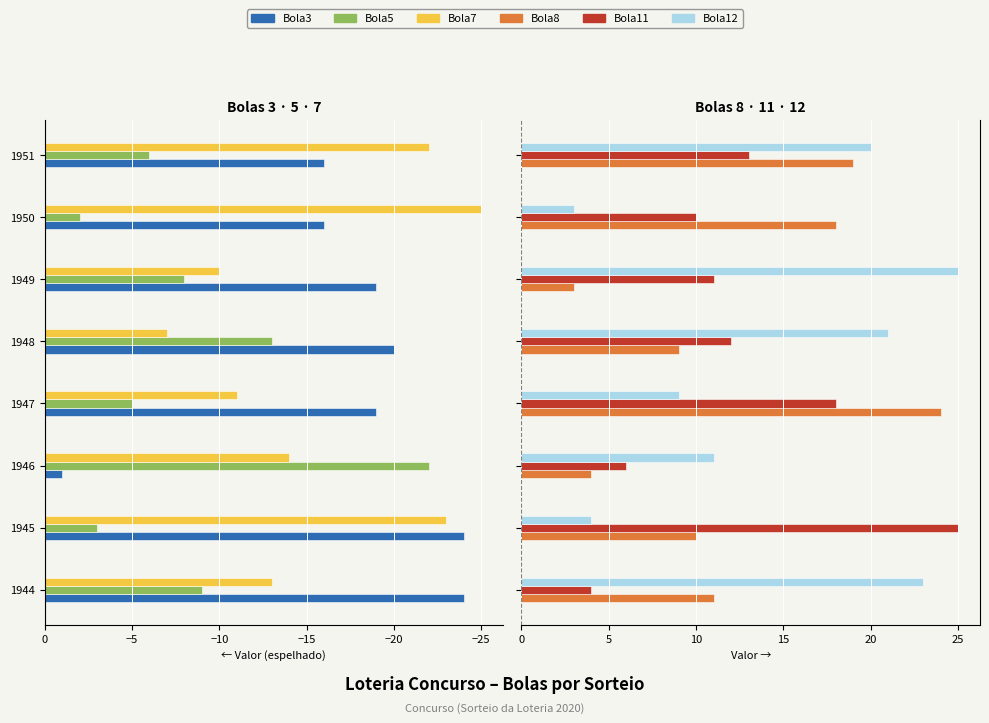

What is the value of the Bola12 bar at the 1st from the left?

23